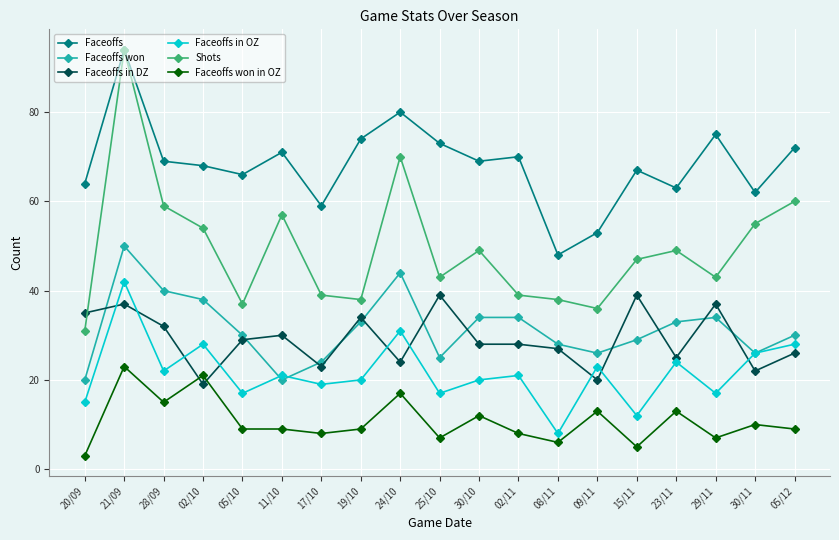

Which label corresponds to the smallest value in the chart?

20/09